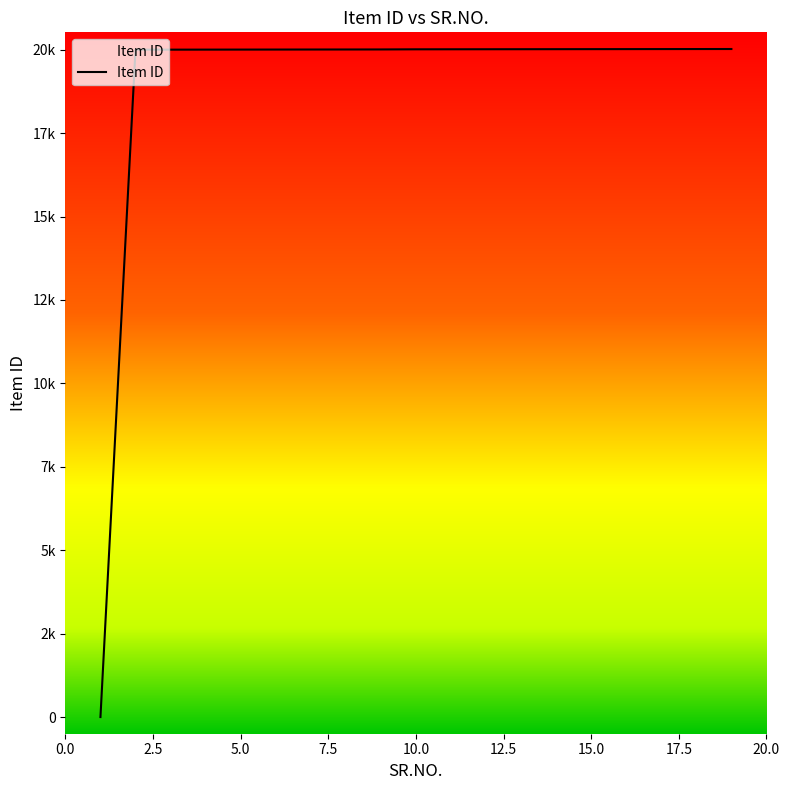

True or false: the data shows 32039 at 5.

False